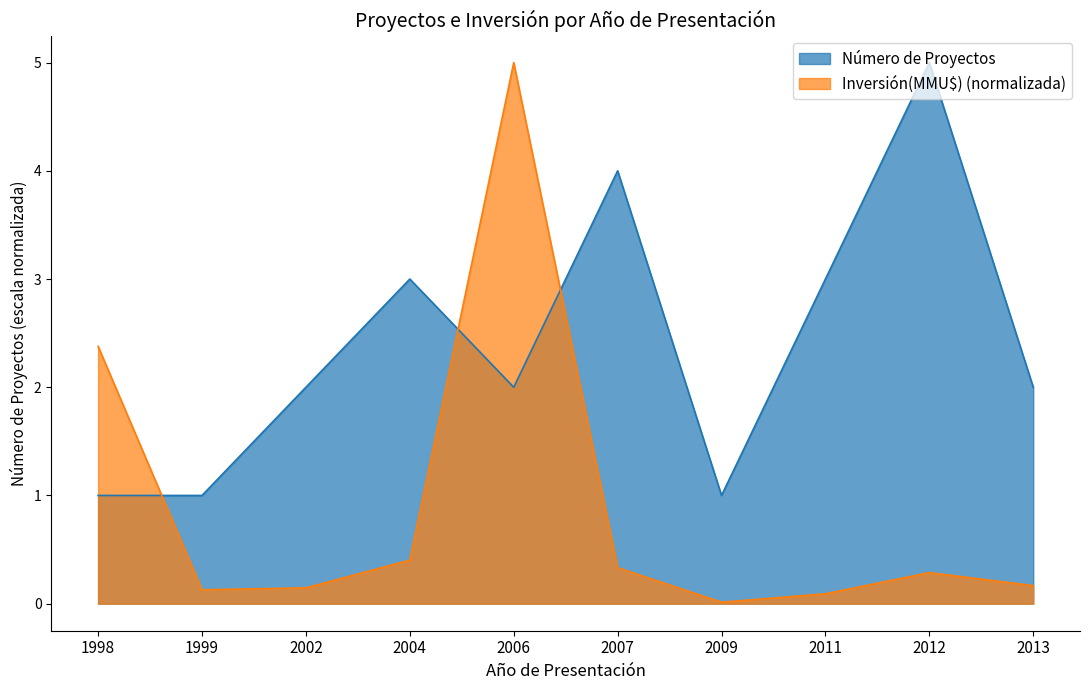

Is it true that Número de Proyectos equals 1.3 at 2006?

False